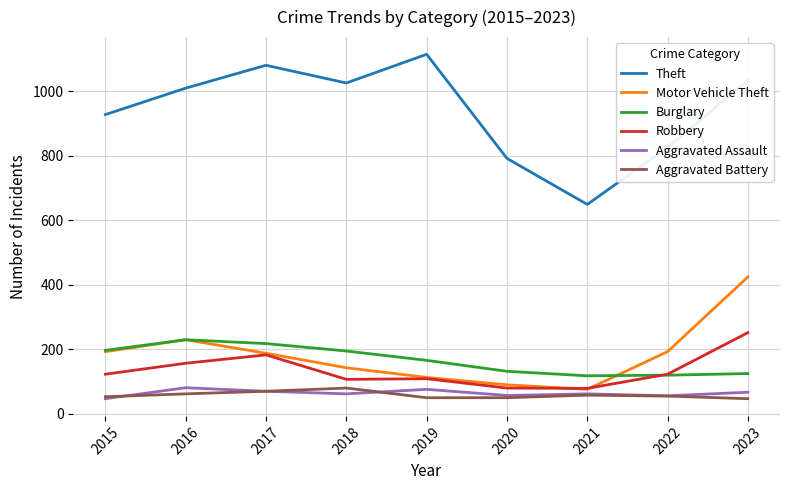

What is the total value across all series at 2018?

1608